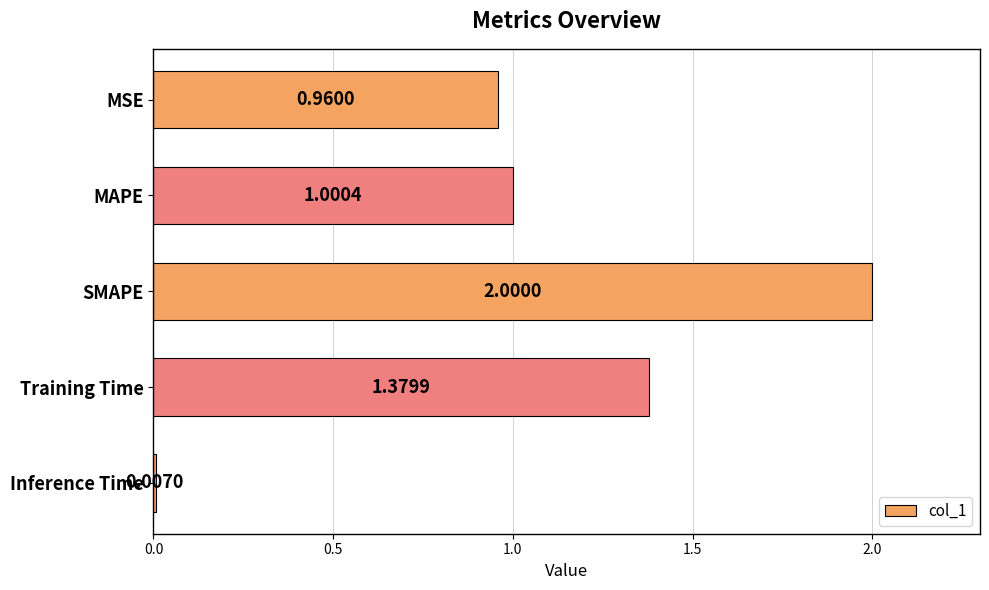

What is the ratio of the value at MAPE to the value at SMAPE?

0.5